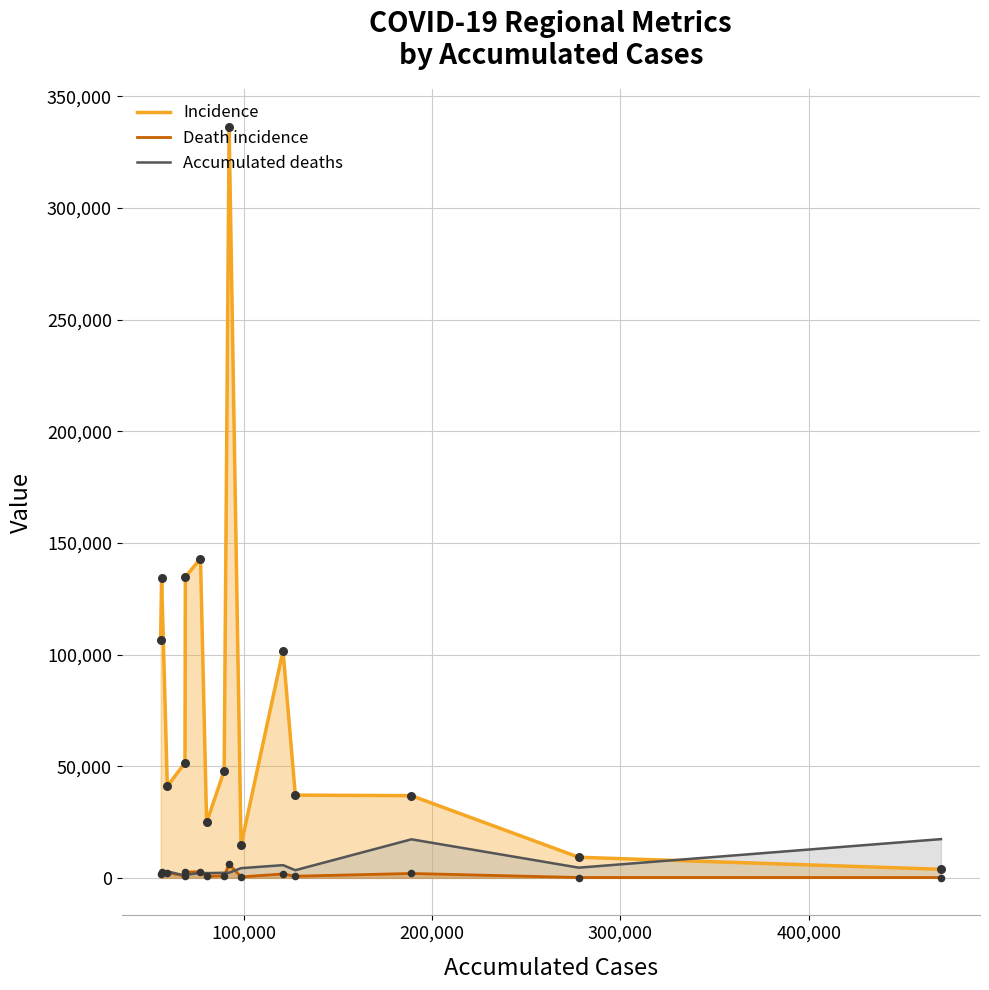

At how many categories does at least one series exceed 296829?

1